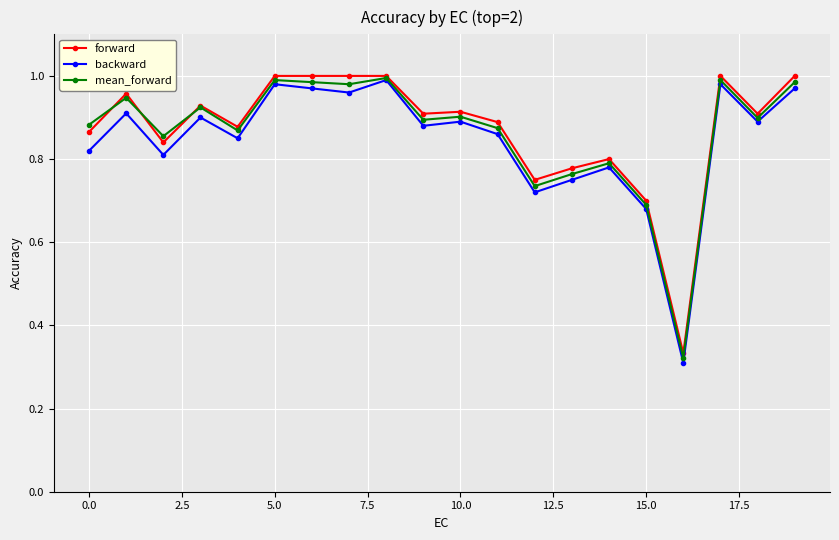

What are all the series names shown in the legend?

forward, backward, mean_forward